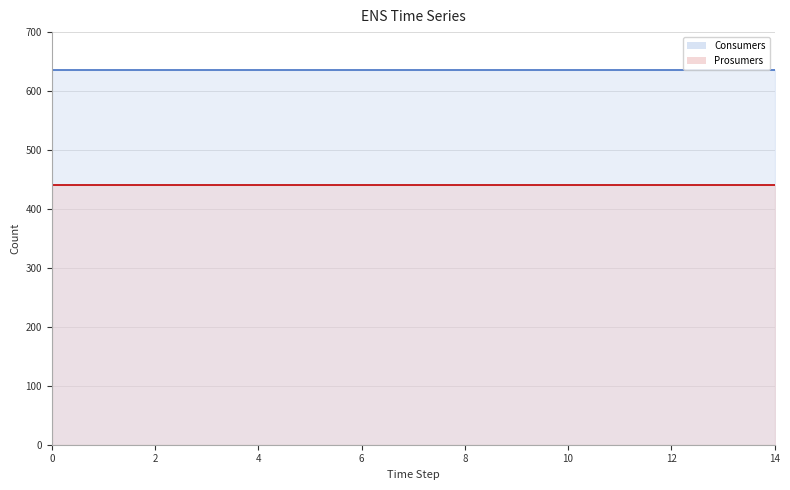

True or false: Consumers and Prosumers cross at least once.

False